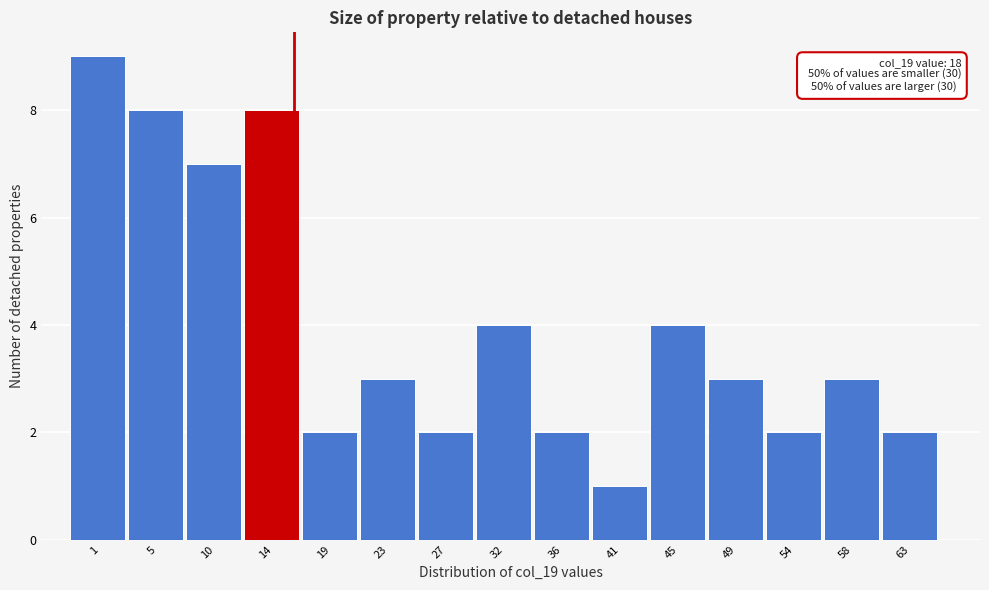

Reading left to right, transcribe all the data shown in this chart.

9	8	7	8	2	3	2	4	2	1	4	3	2	3	2